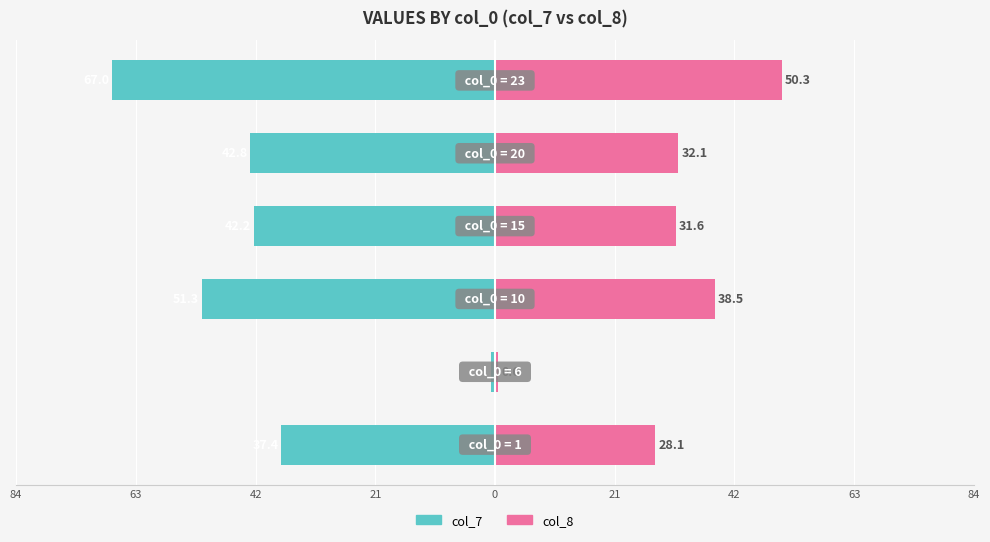

Reading left to right, what are all the values shown in this chart?

col_7: -37.4	-0.7	-51.3	-42.2	-42.8	-67.0
col_8: 28.1	0.6	38.5	31.6	32.1	50.3